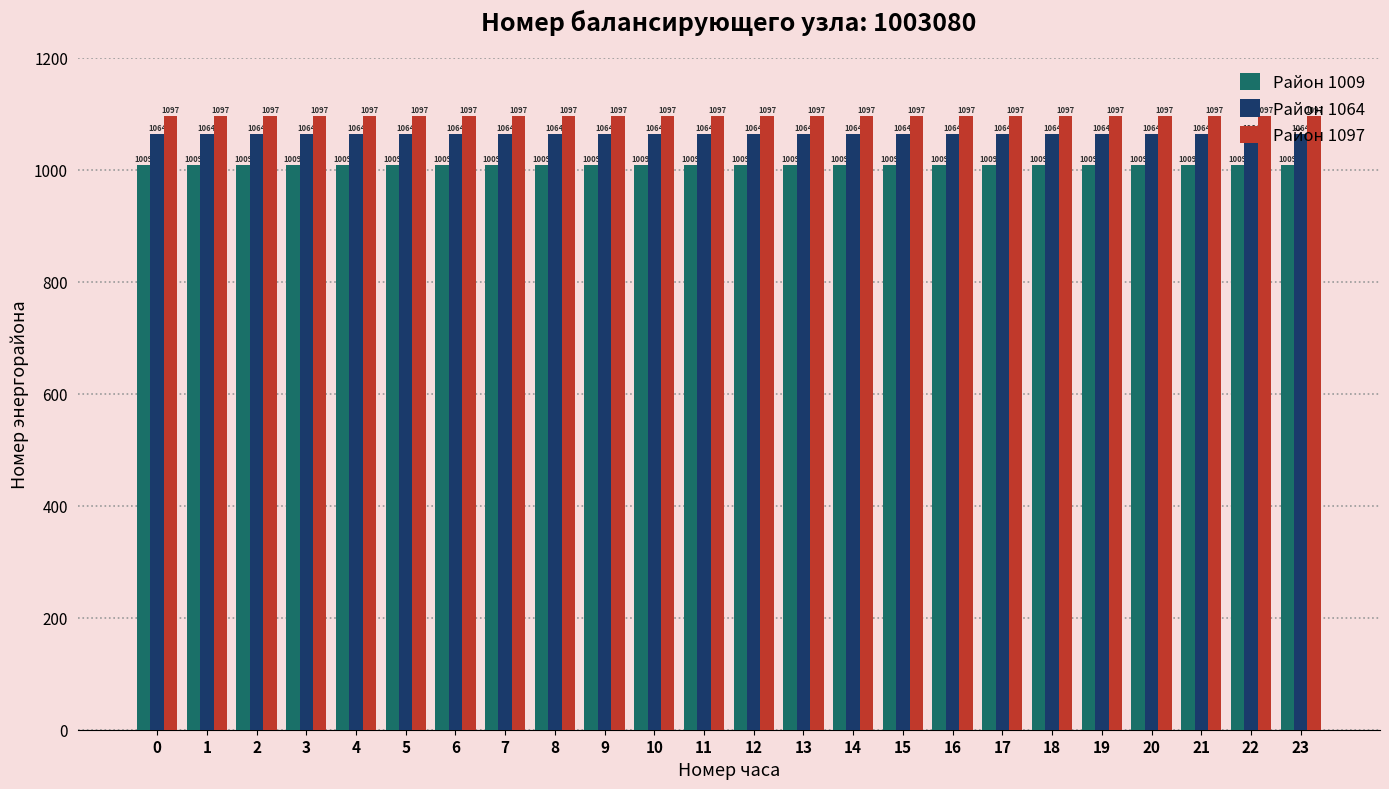

What is the value of the Район 1097 bar at the 18th from the left?

1097